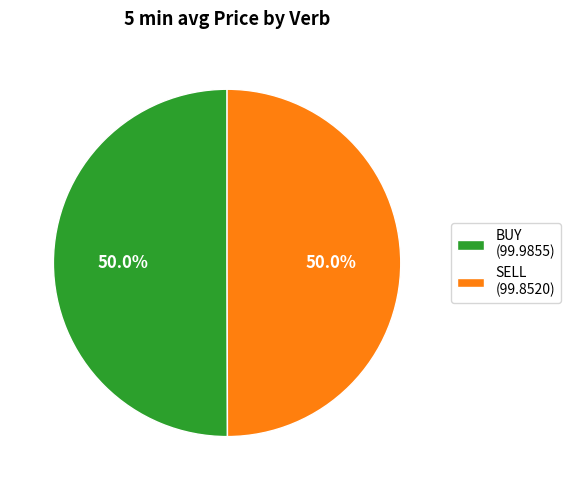

What is the ratio of the value at SELL (99.8520) to the value at BUY (99.9855)?

1.0